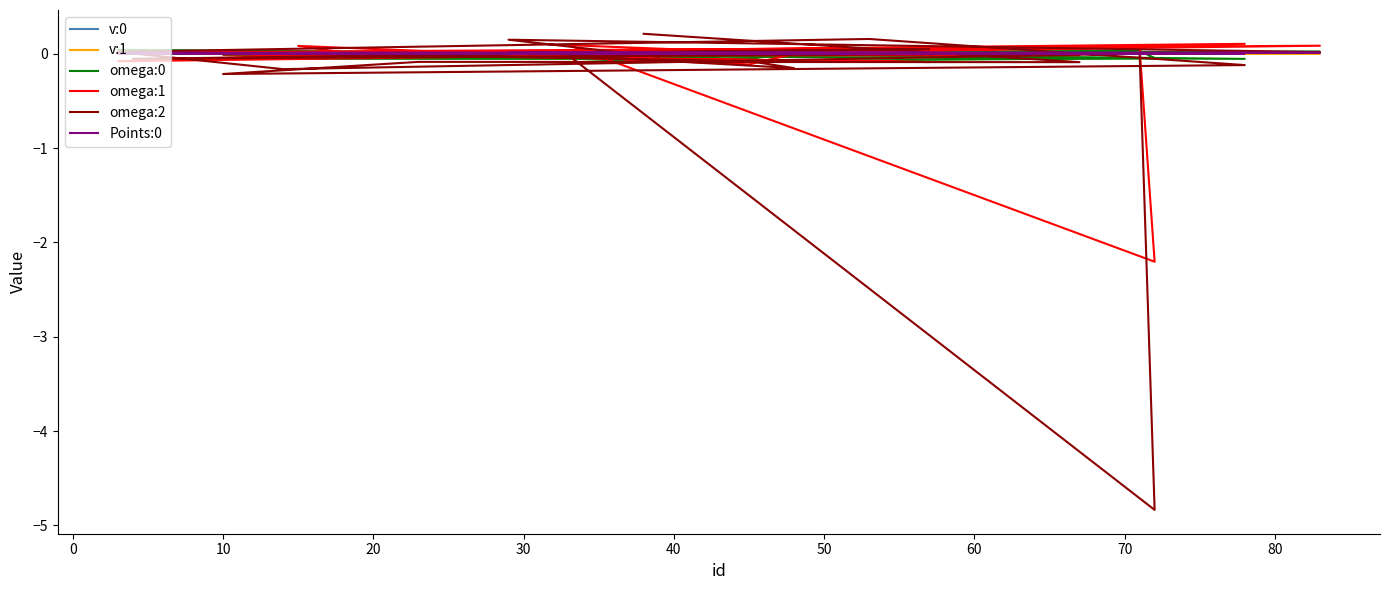

True or false: omega:2 and omega:0 intersect in this chart.

True